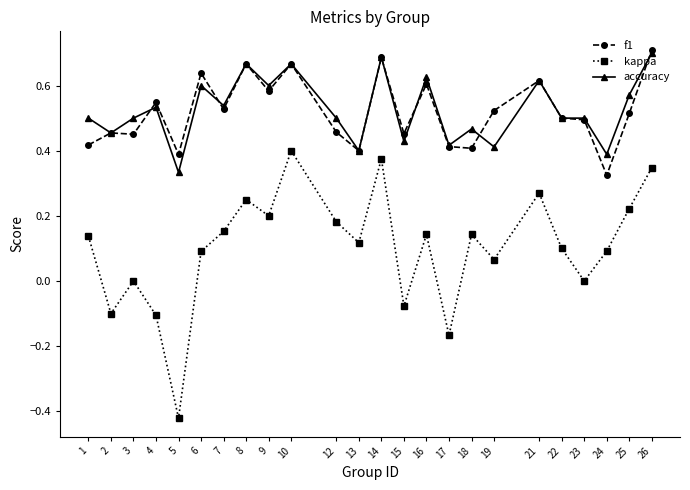

Which label corresponds to the smallest value in the chart?

5